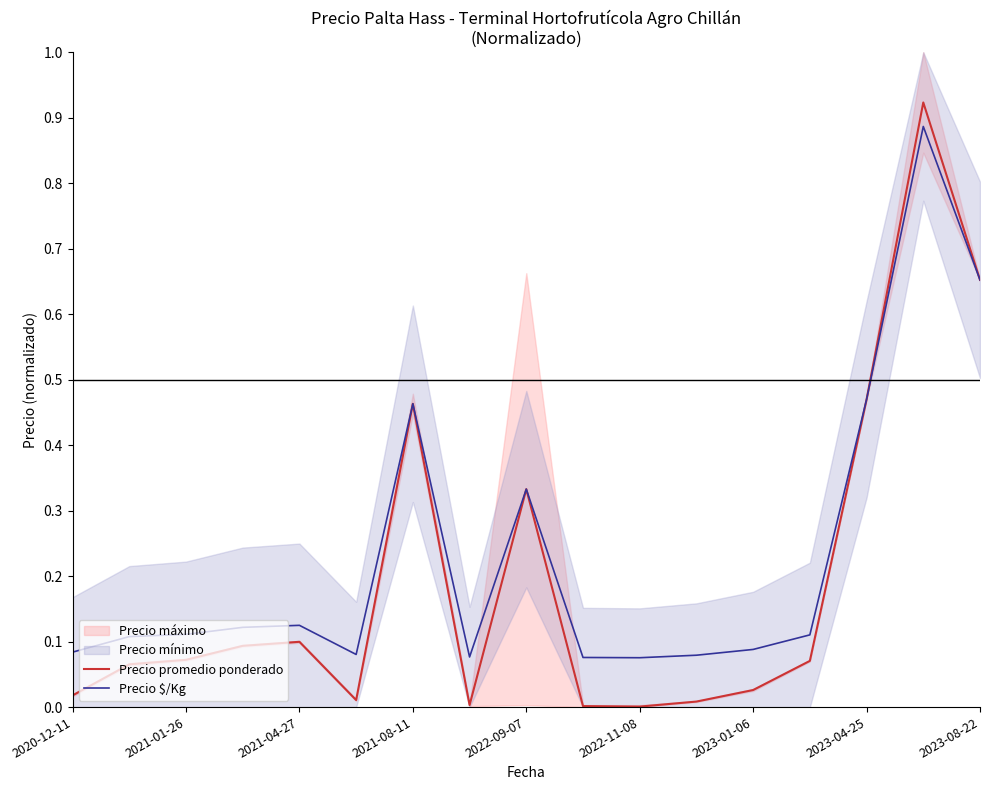

What is the sum of all Precio $/Kg values?

3.9